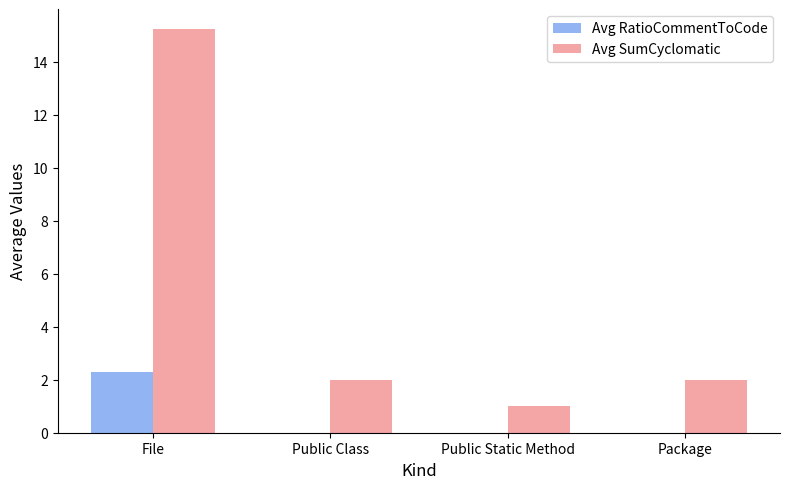

What are all the series names shown in the legend?

Avg RatioCommentToCode, Avg SumCyclomatic